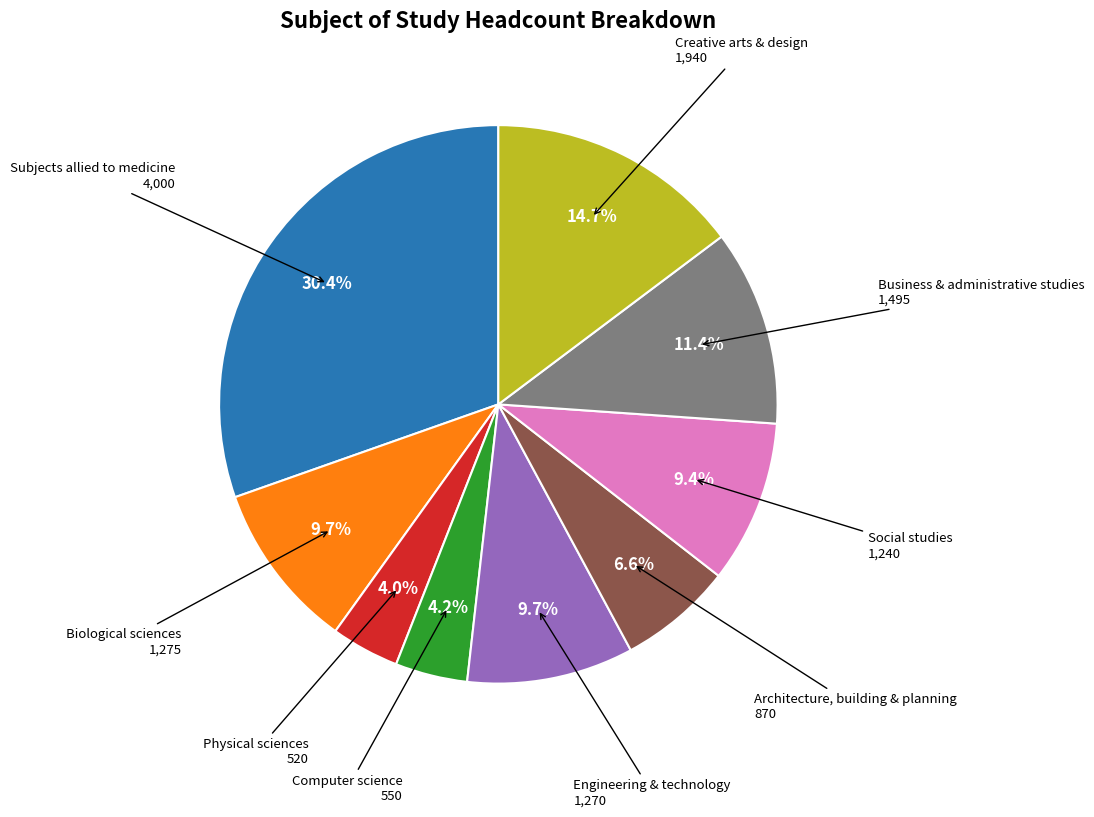

Is it true that Business & administrative studies is 1% of the pie?

False